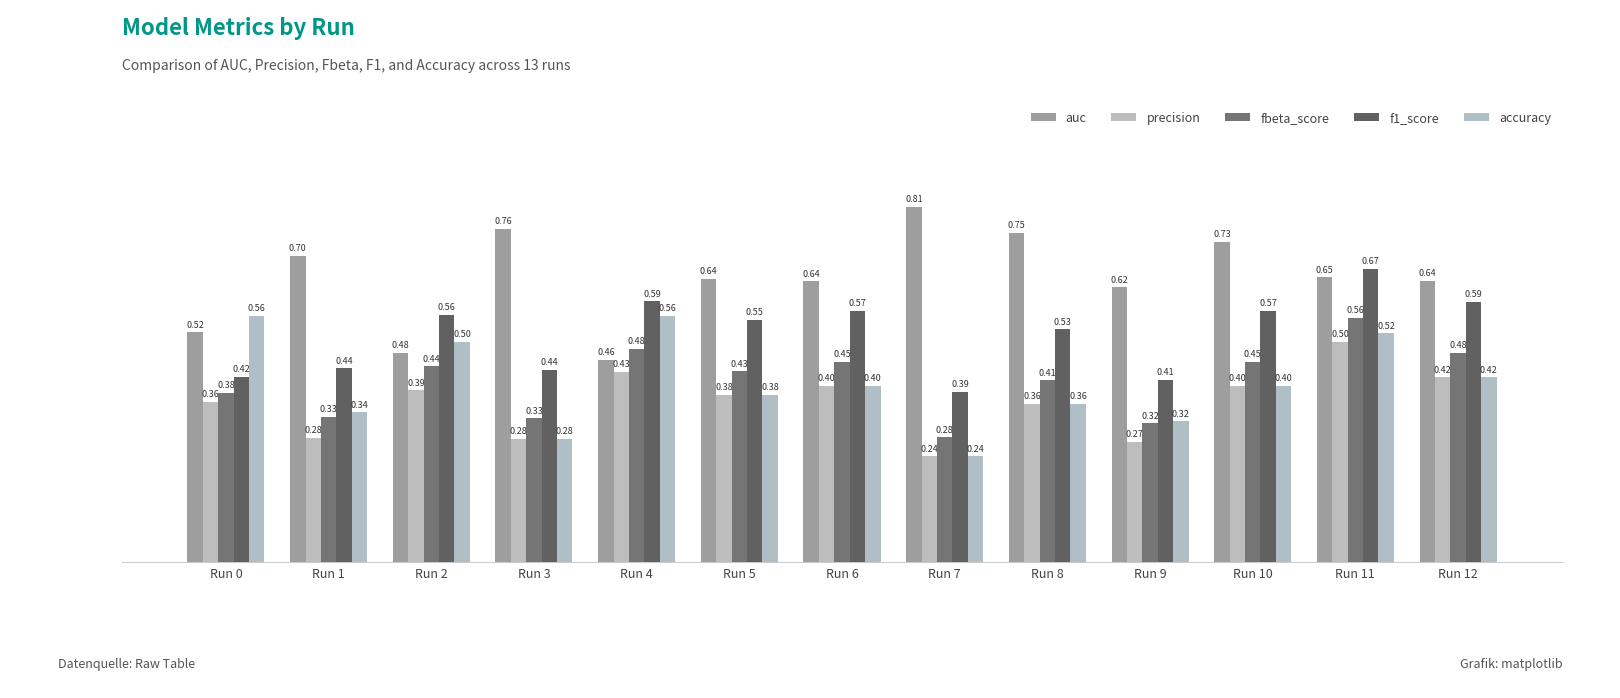

What is the total value across all series at Run 1?

2.1